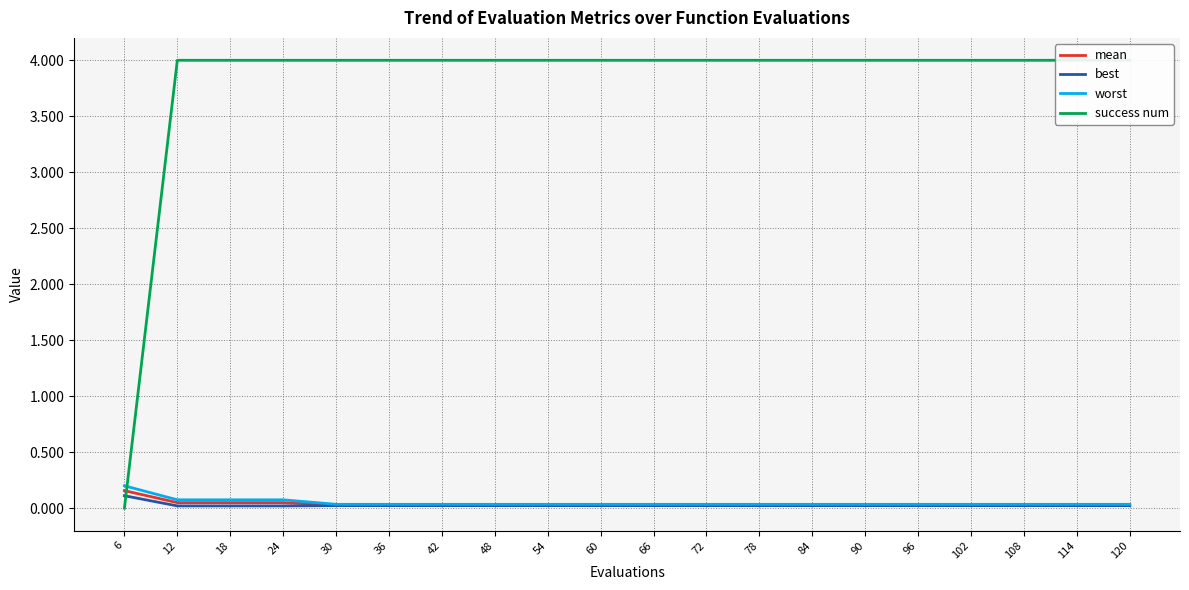

Rank the series at 48 from highest to lowest value.

success num, worst, mean, best